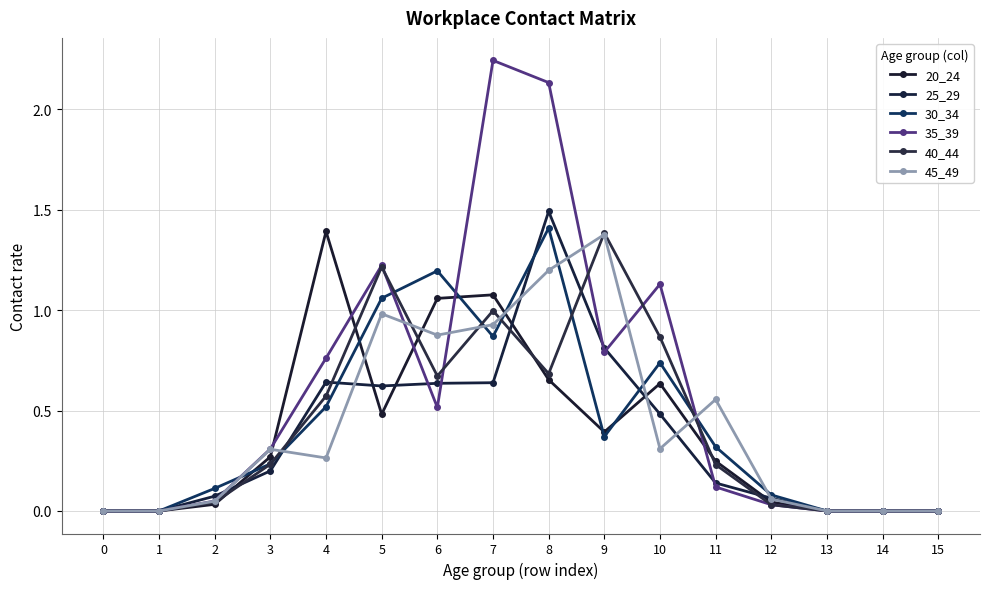

Is it true that 30_34 equals 1.1 at 5?

True